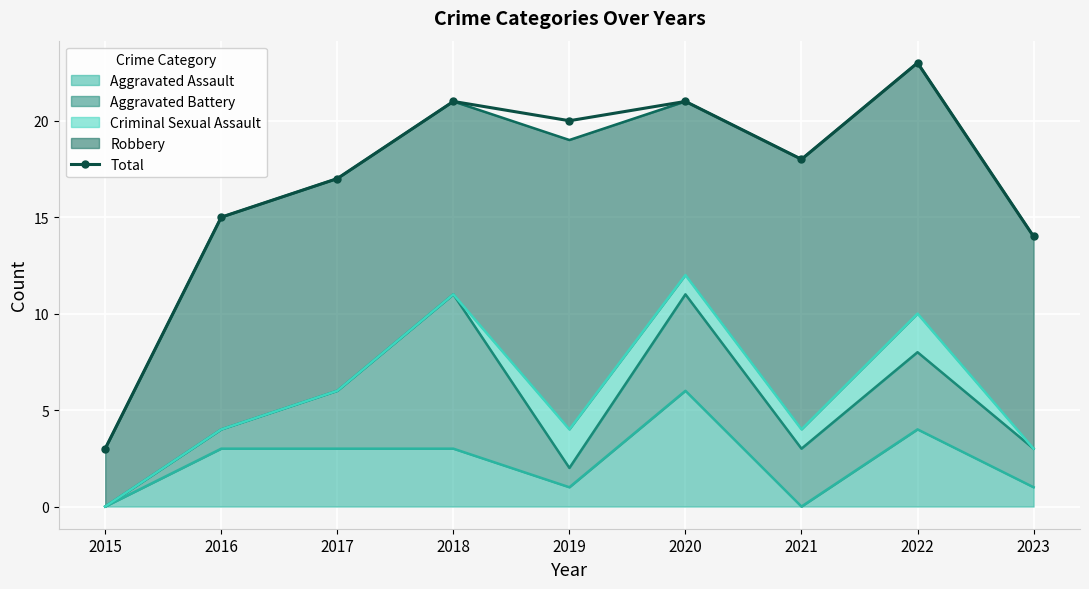

Read the value at 2021, to the nearest 10.

20